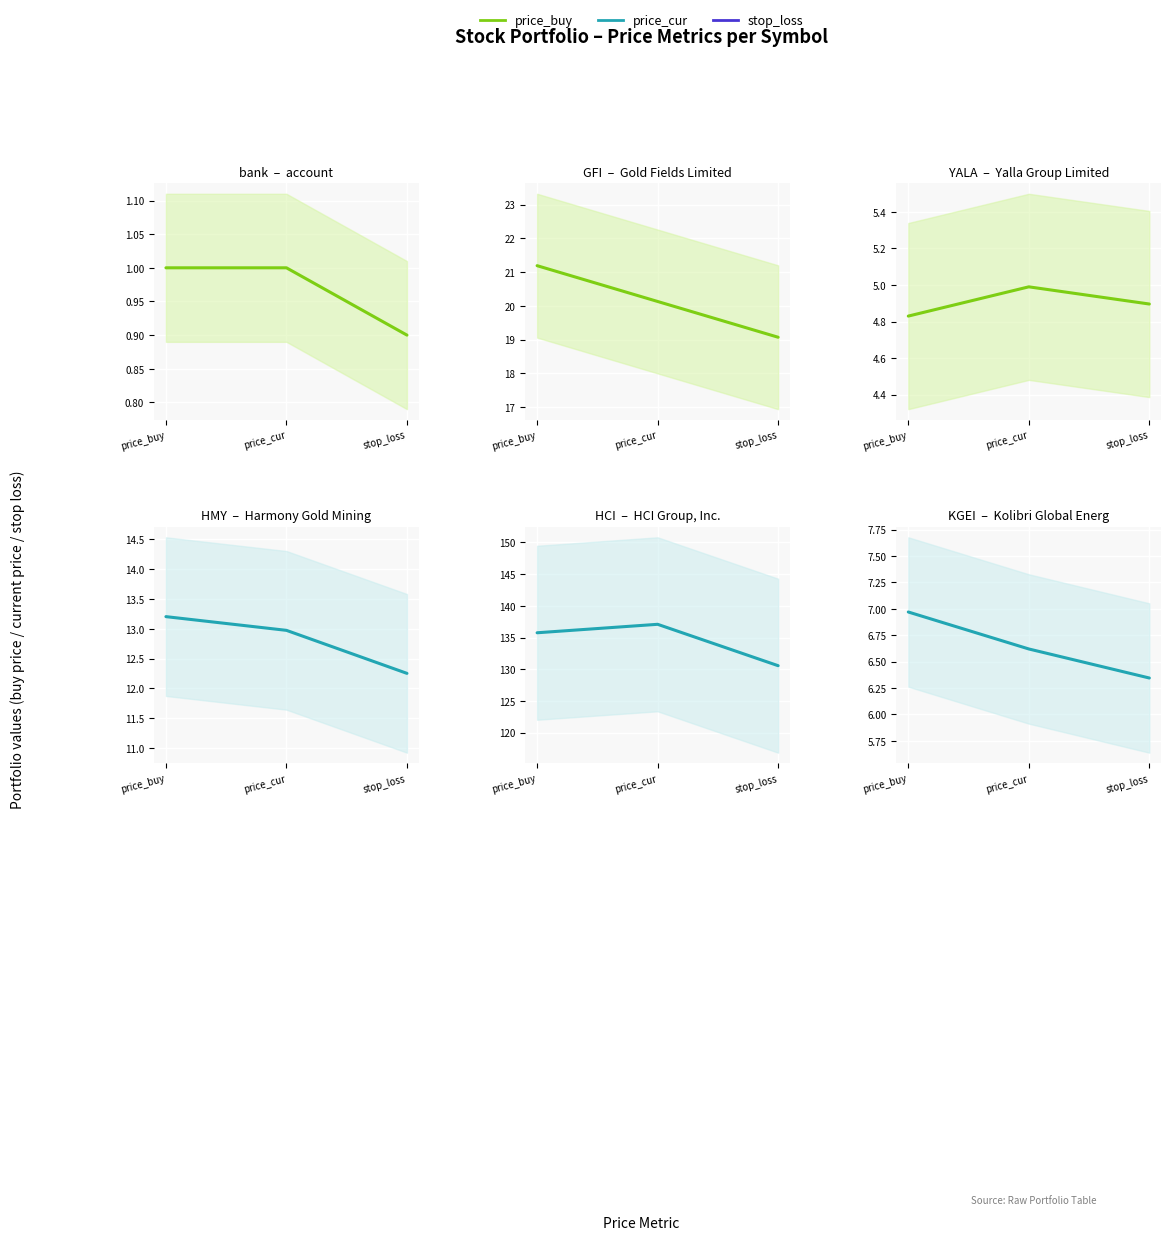

What is the difference between the second highest and minimum values in the bank series?

0.1